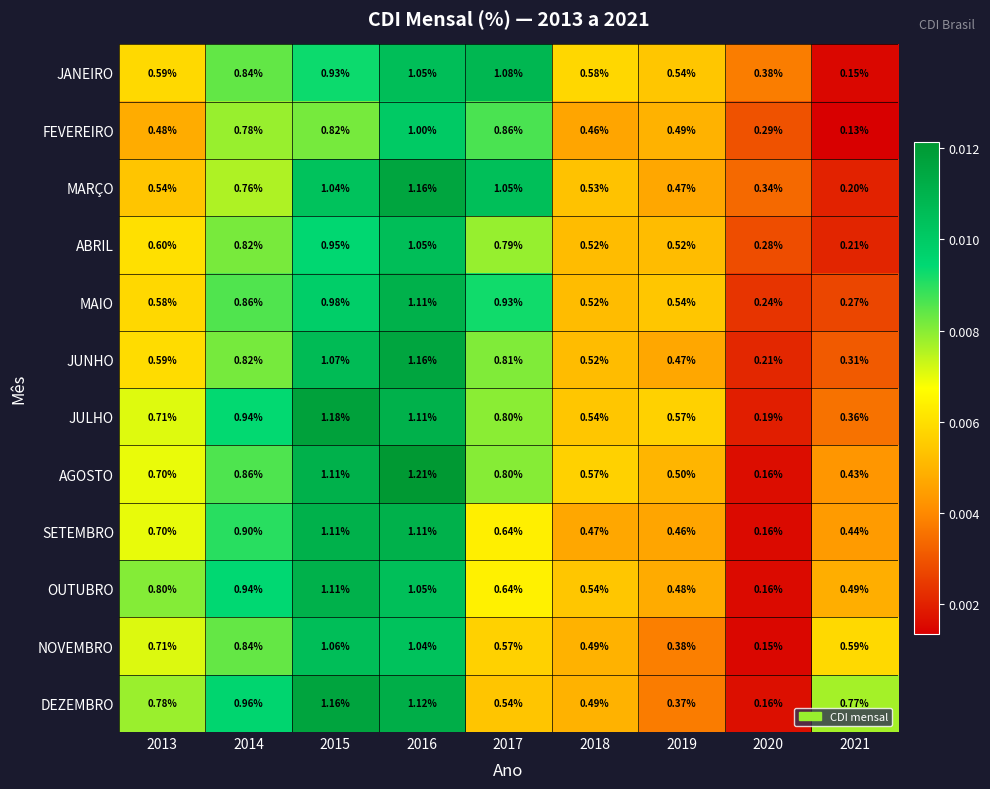

Which series changed the most between 2017 and 2020?

MARÇO